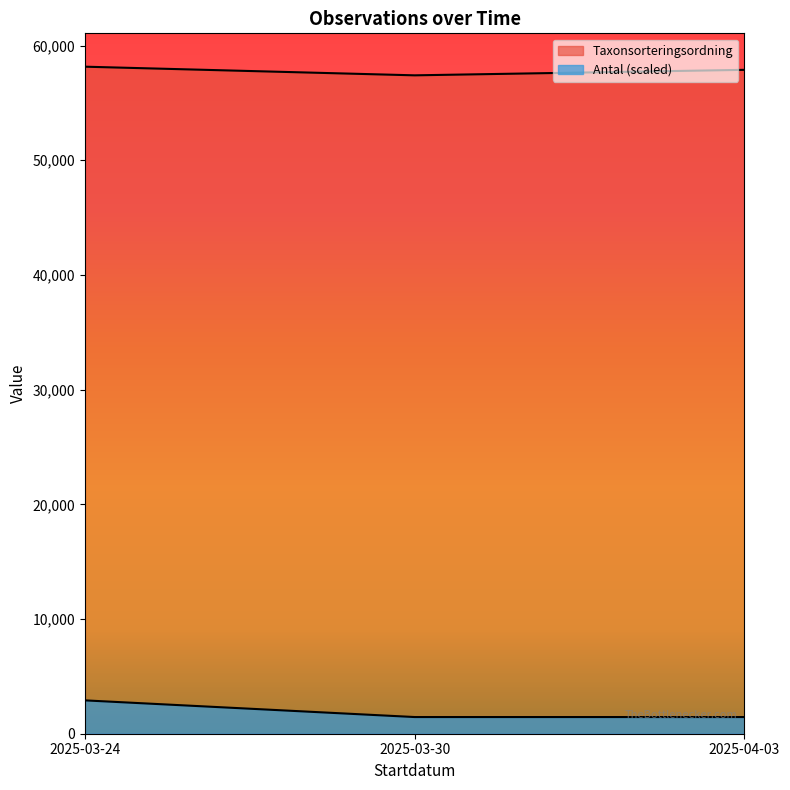

What is the label of the 1st point from the left?

2025-03-24